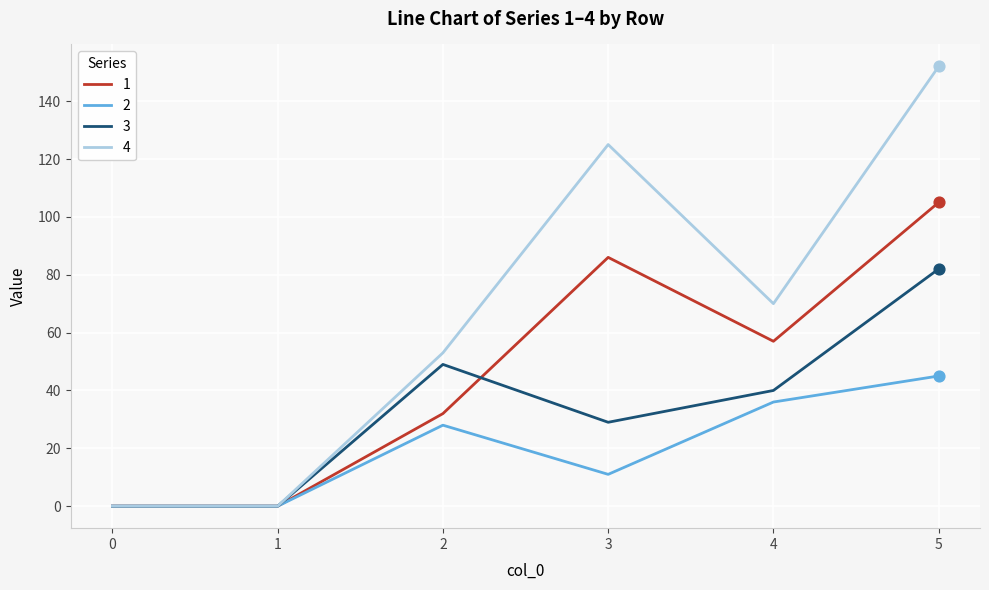

Is the value of 2 at 3 greater than the value of 1 at 4?

No